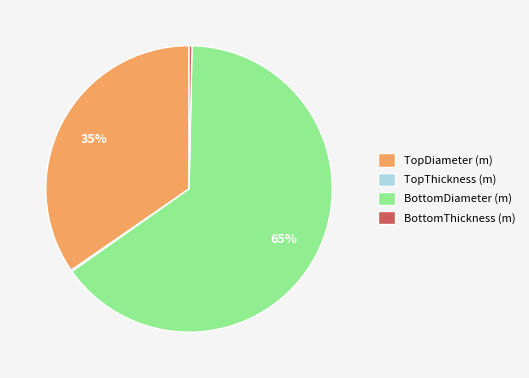

To the nearest percent, what is the average slice percentage?

25%